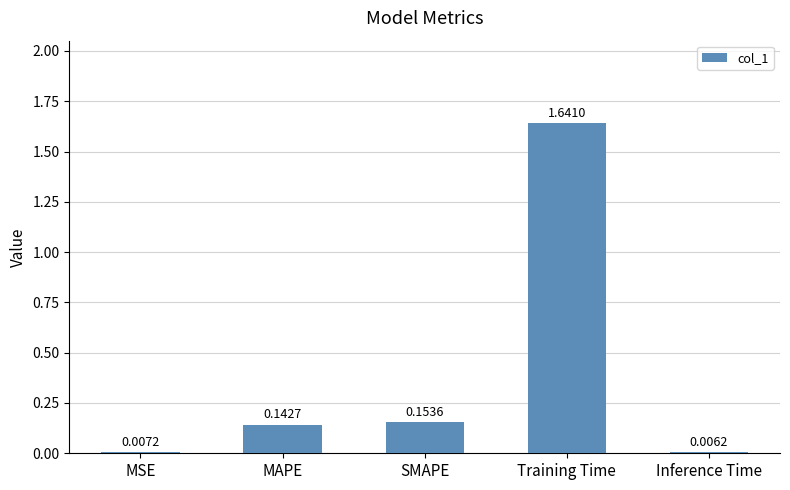

What is the label of the 1st bar from the right?

Inference Time